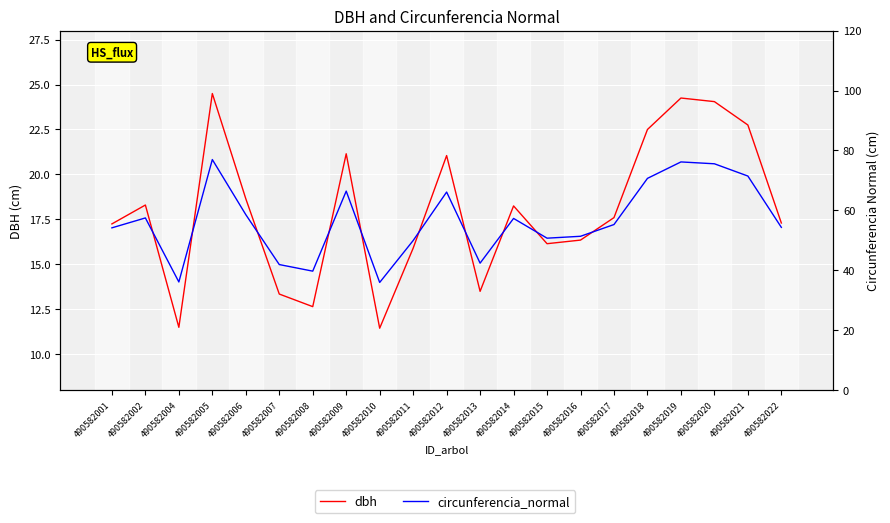

How many data points does each series have?

21